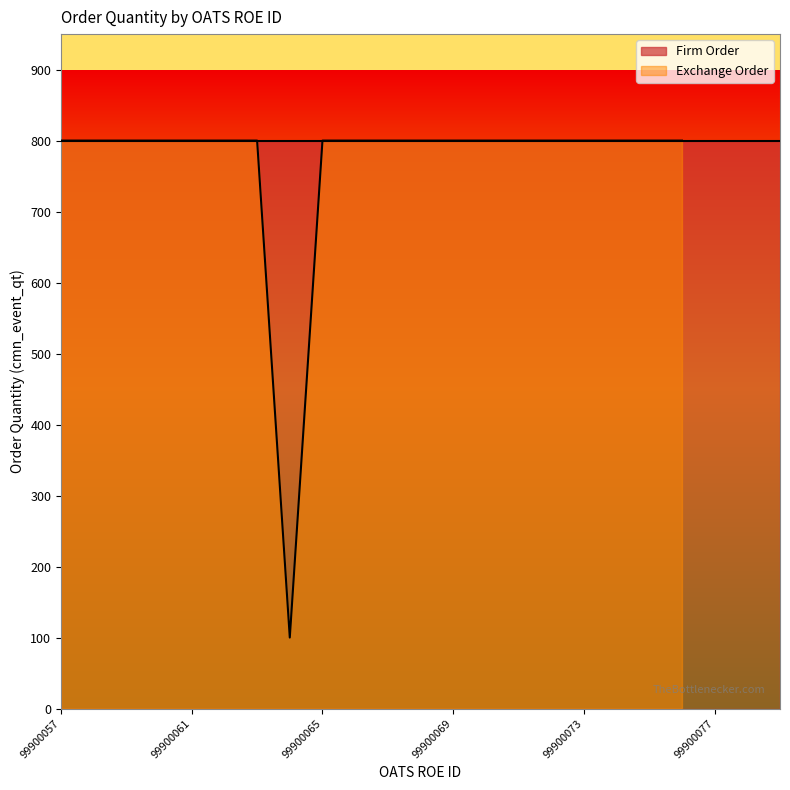

List the labels in order of value, smallest first.

99900064, 99900057, 99900058, 99900059, 99900060, 99900061, 99900062, 99900063, 99900065, 99900066, 99900067, 99900068, 99900069, 99900070, 99900071, 99900072, 99900073, 99900074, 99900075, 99900076